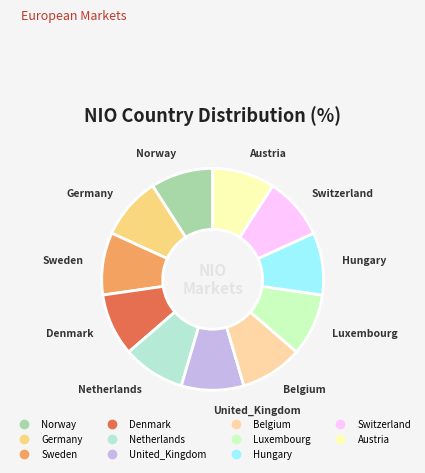

The Switzerland slice represents 24% of the pie. True or false?

False